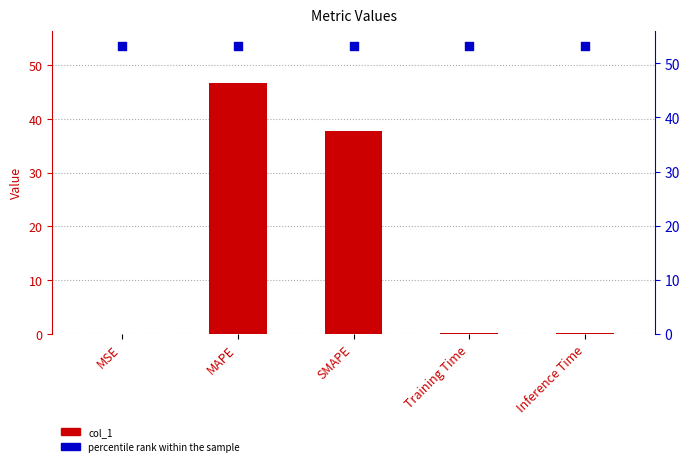

At which category is the sum across all series the highest?

MAPE